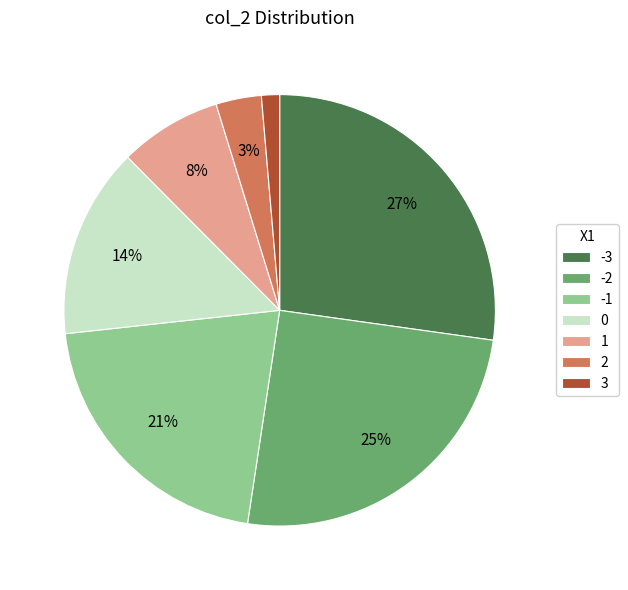

How many slices are in this pie chart?

7